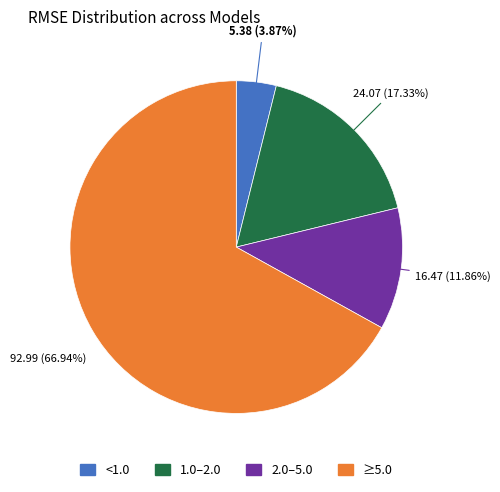

Is there any slice that represents more than half of the pie?

Yes